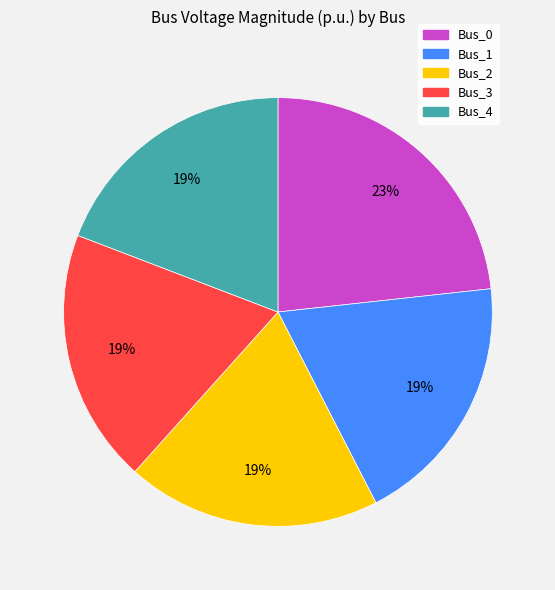

Is the sum of Bus_1 and Bus_0 greater than half?

No